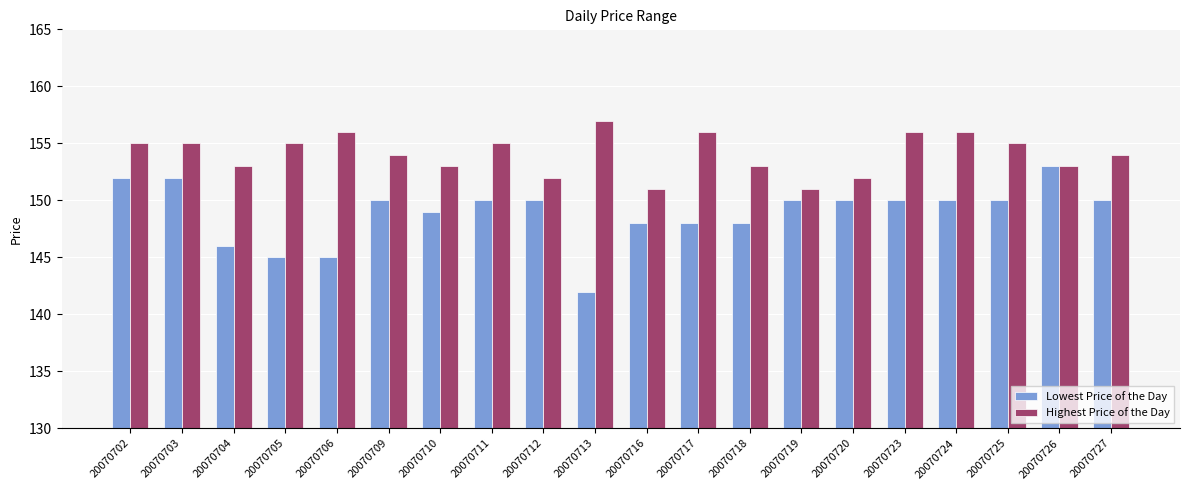

Which category has the lowest value across all series?

20070713